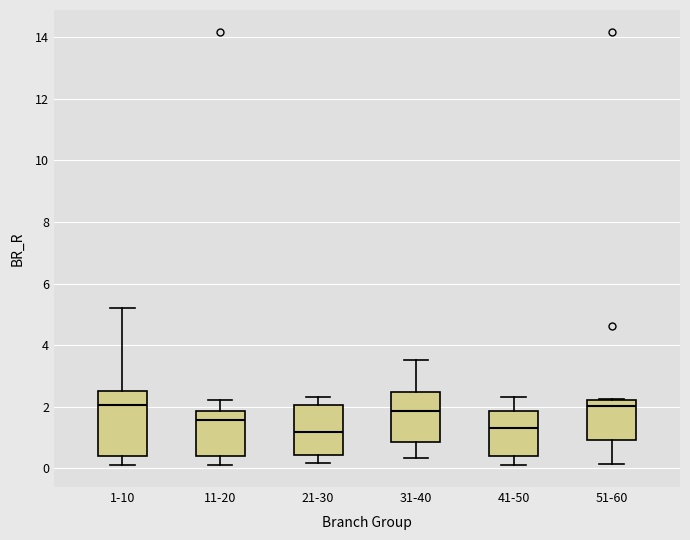

Reading left to right, transcribe this box plot: for each box, give where its median line is, the range the box spans, and where its two whiskers end, as read against the y-axis. The values are not printed on the chart, so give them approximately, as read against the axis.

1-10: median 2.0, box 0.4 to 2.6, whiskers 0.2 to 5.2
11-20: median 1.6, box 0.4 to 1.8, whiskers 0.0 to 2.2
21-30: median 1.2, box 0.4 to 2.0, whiskers 0.2 to 2.4
31-40: median 1.8, box 0.8 to 2.4, whiskers 0.4 to 3.6
41-50: median 1.4, box 0.4 to 1.8, whiskers 0.0 to 2.4
51-60: median 2.0, box 1.0 to 2.2, whiskers 0.2 to 2.2